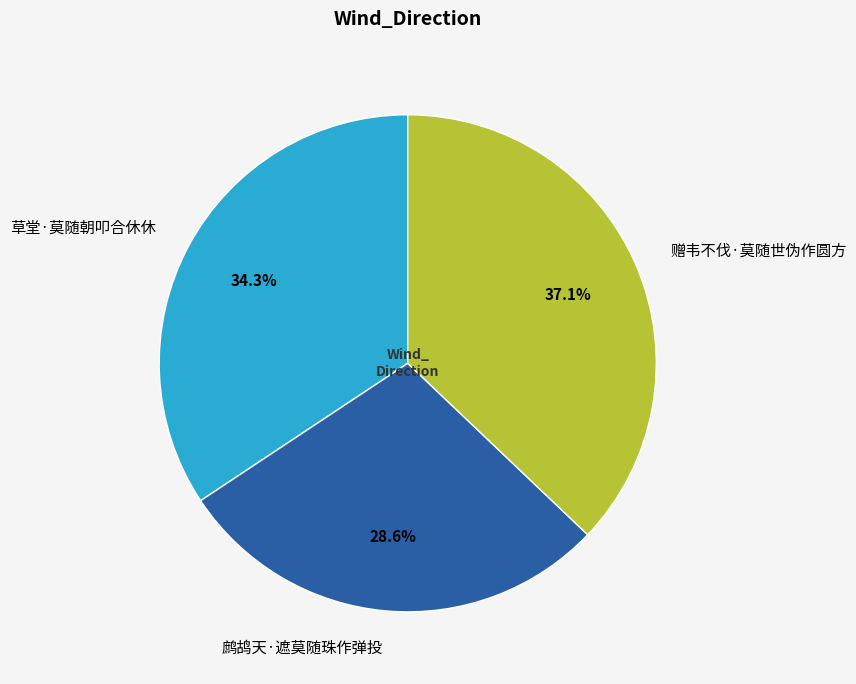

How much of the chart is everything except 草堂·莫随朝叩合休休?

65.7%